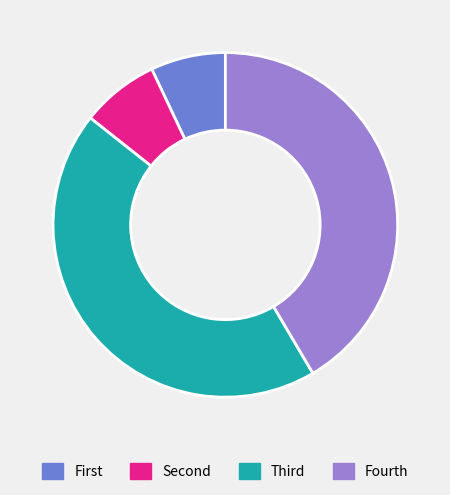

Which slice is the largest?

Third